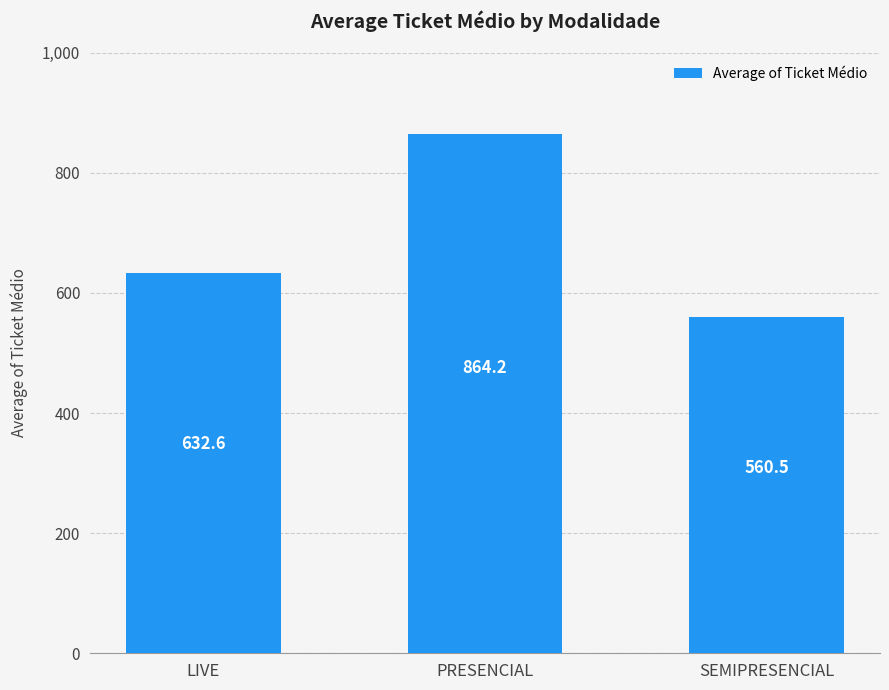

Rank the categories by value from highest to lowest.

PRESENCIAL, LIVE, SEMIPRESENCIAL